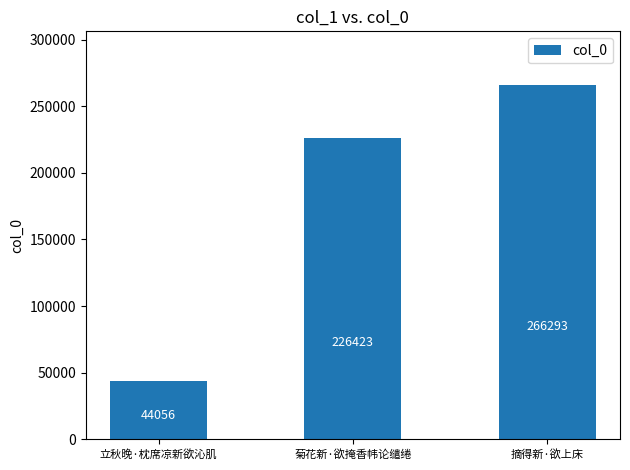

Which category has the lowest value across all series?

立秋晚·枕席凉新欲沁肌